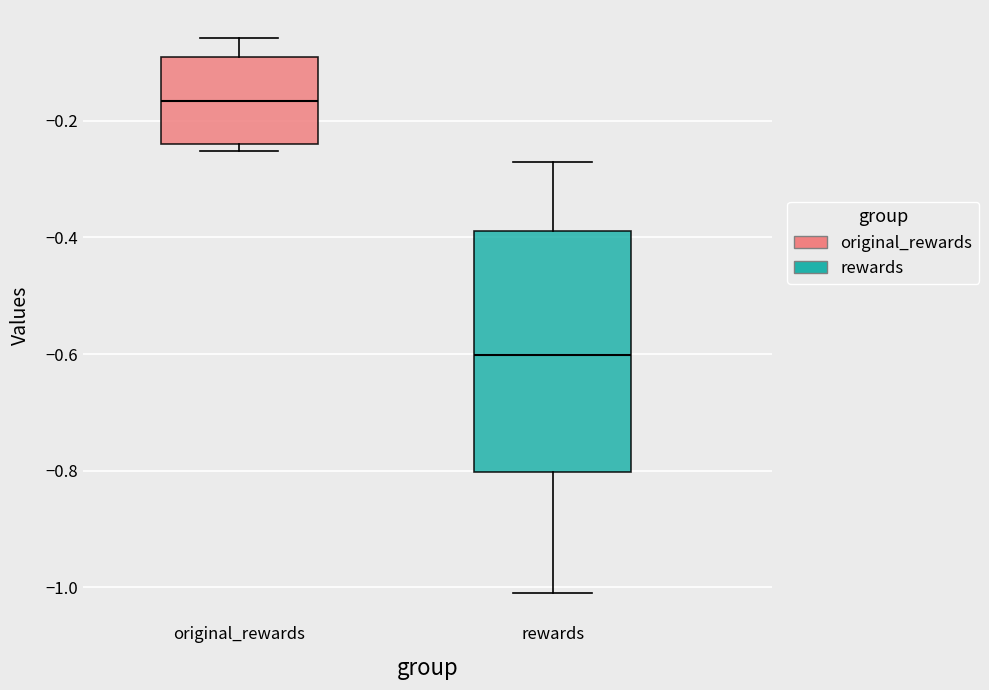

Which box is the tallest, from its lower edge to its upper edge?

rewards